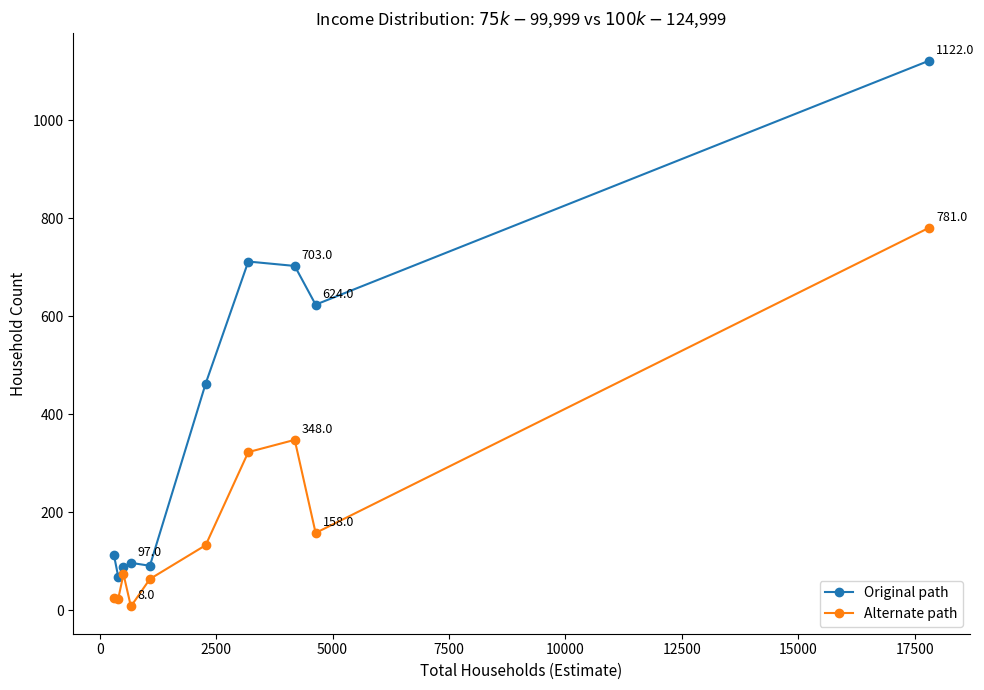

What is the difference between the maximum and minimum values in the Original path series?

1053